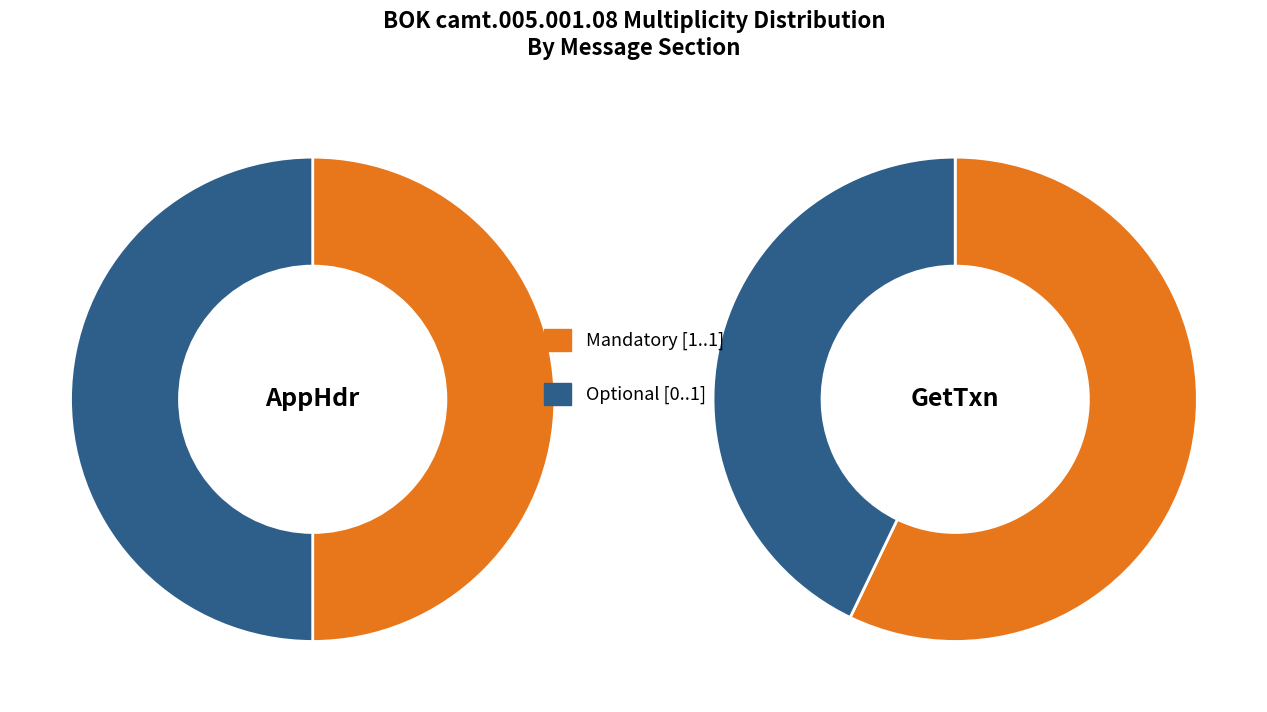

Which slice is the largest?

[1..1]